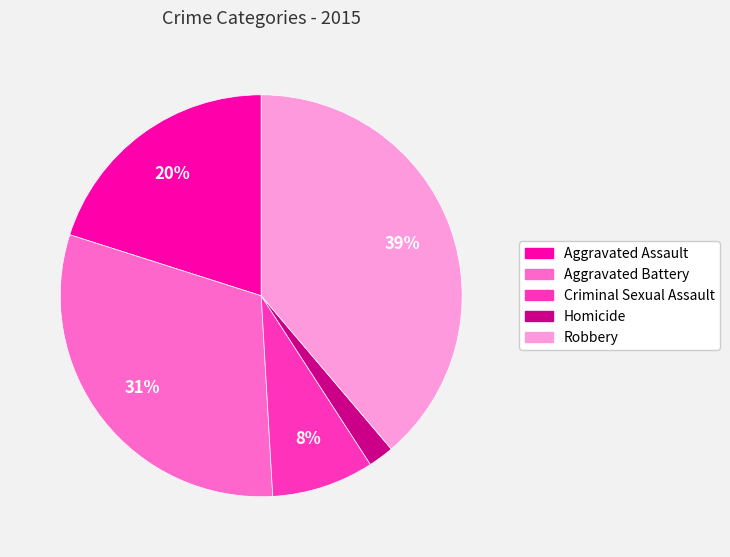

Does any single category account for the majority?

No